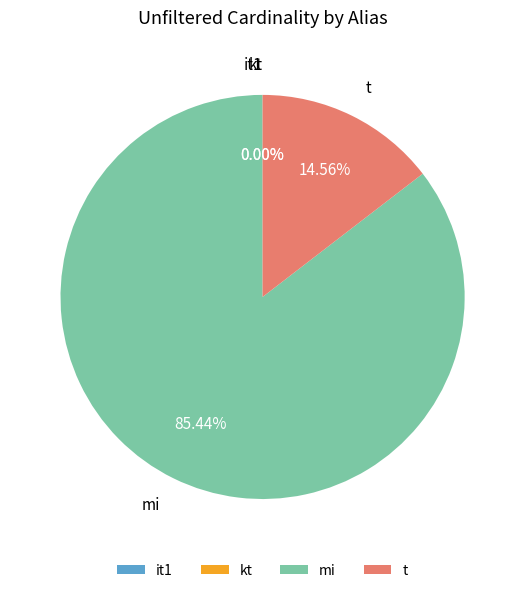

Does any single category account for the majority?

Yes